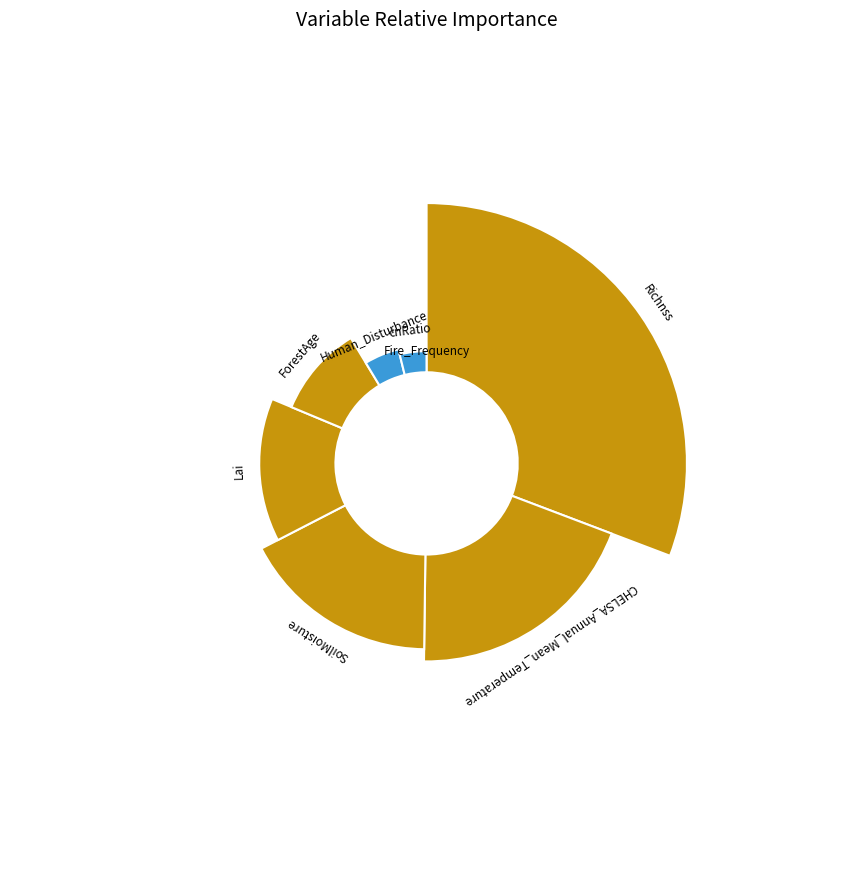

Combined, do Lai and CHELSA_Annual_Mean_Temperature account for over 50%?

No